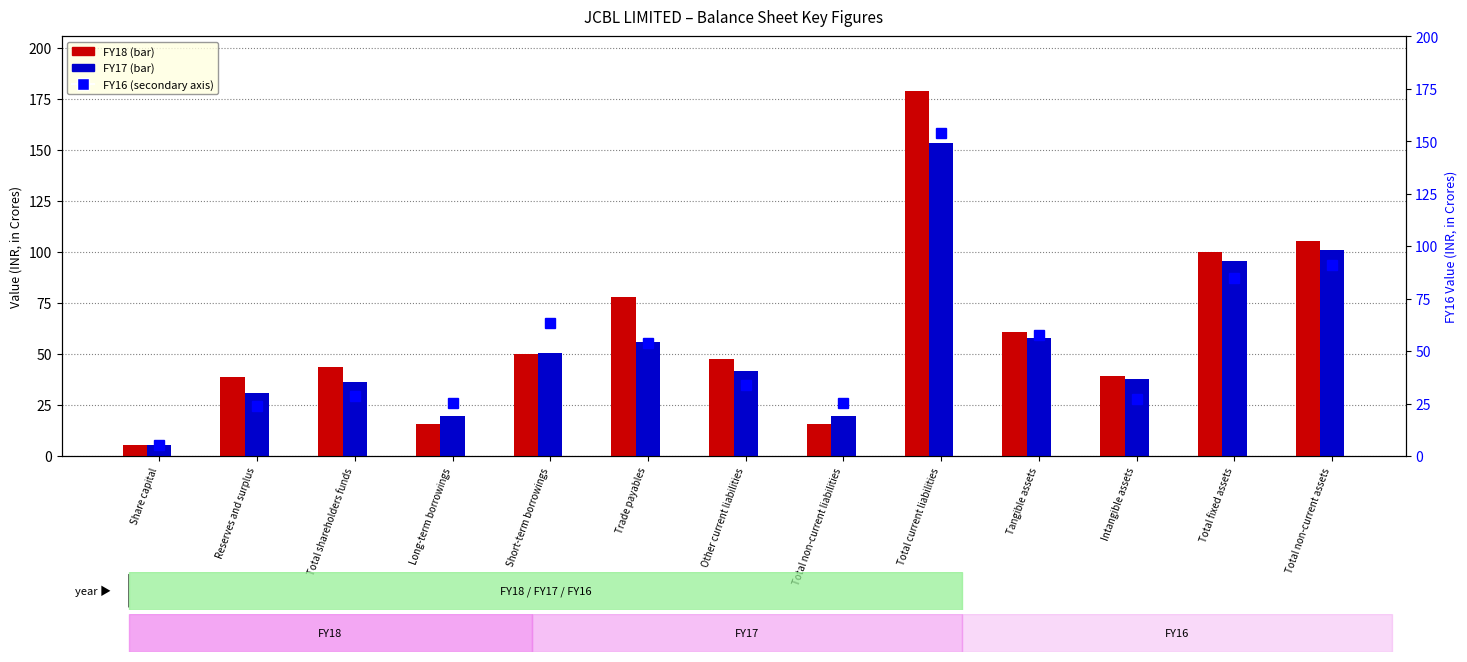

What is the sum of the FY17 values at Share capital and Total shareholders funds?

41.5